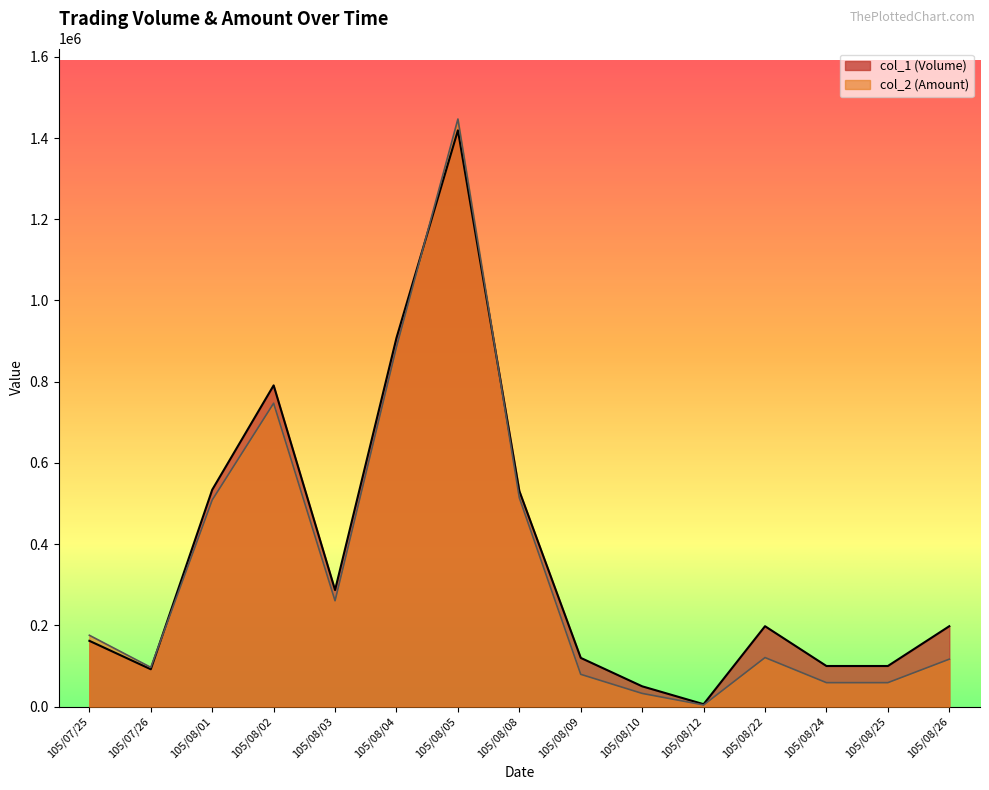

What is the smallest value displayed?

4020